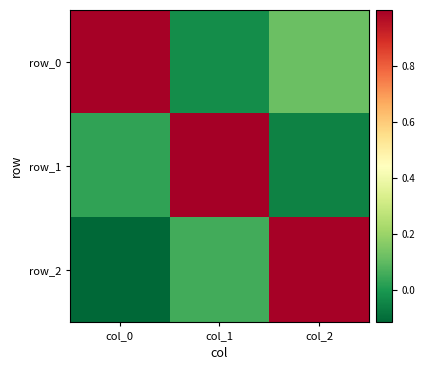

Is it true that row_2 equals 0.1 at col_1?

False